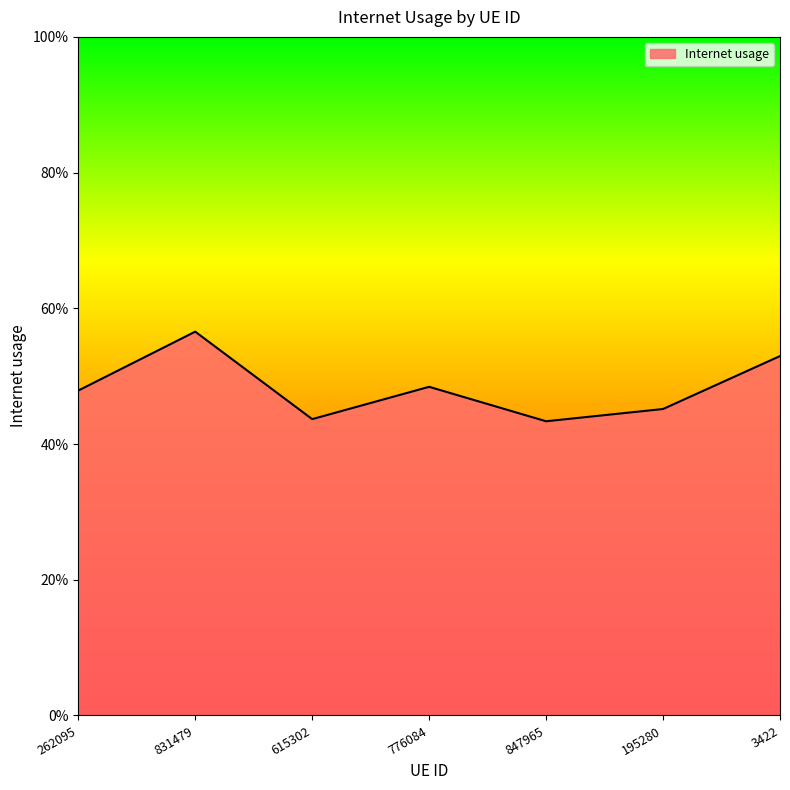

Does the chart display data point markers on the line(s)?

No